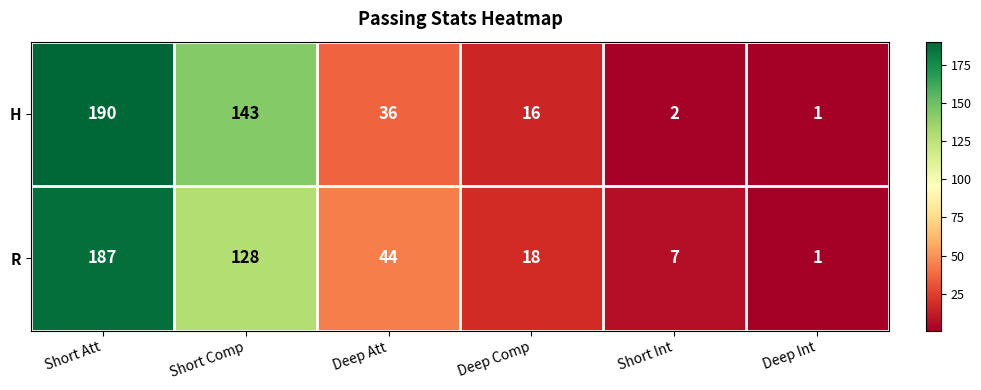

Reading left to right, extract all data points from this chart.

H: Short Att=190	Short Comp=143	Deep Att=36	Deep Comp=16	Short Int=2	Deep Int=1
R: Short Att=187	Short Comp=128	Deep Att=44	Deep Comp=18	Short Int=7	Deep Int=1